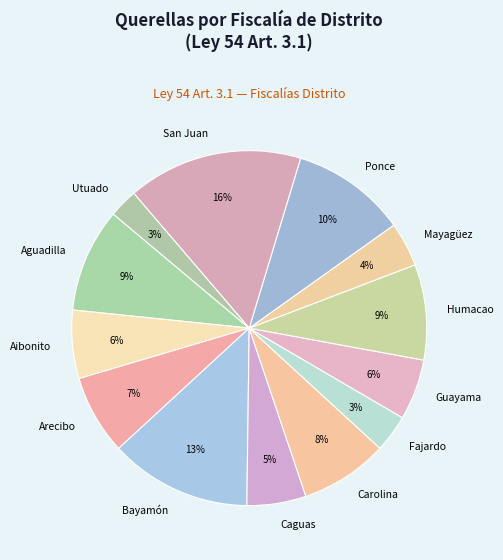

What is the ratio of the value at Utuado to the value at Arecibo?

0.4